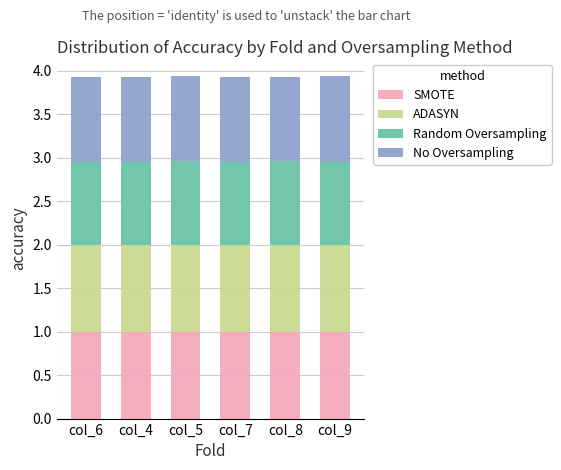

Is it true that SMOTE equals 1.0 at col_6?

True